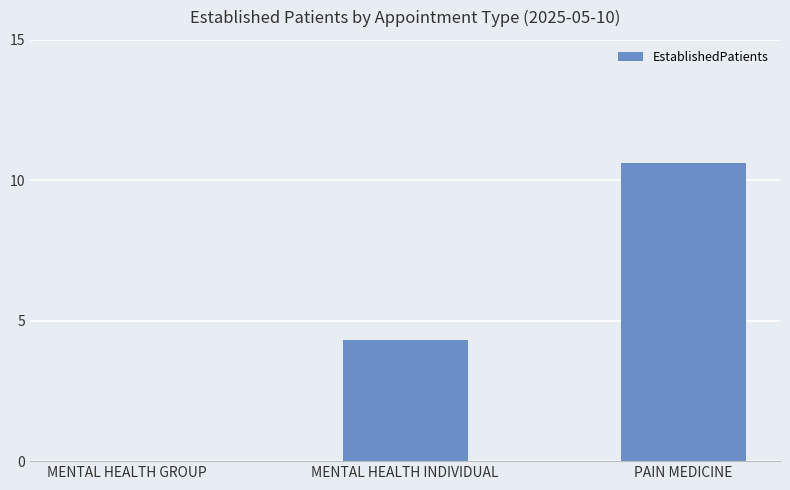

True or false: the data shows -5.4 at MENTAL HEALTH GROUP.

False